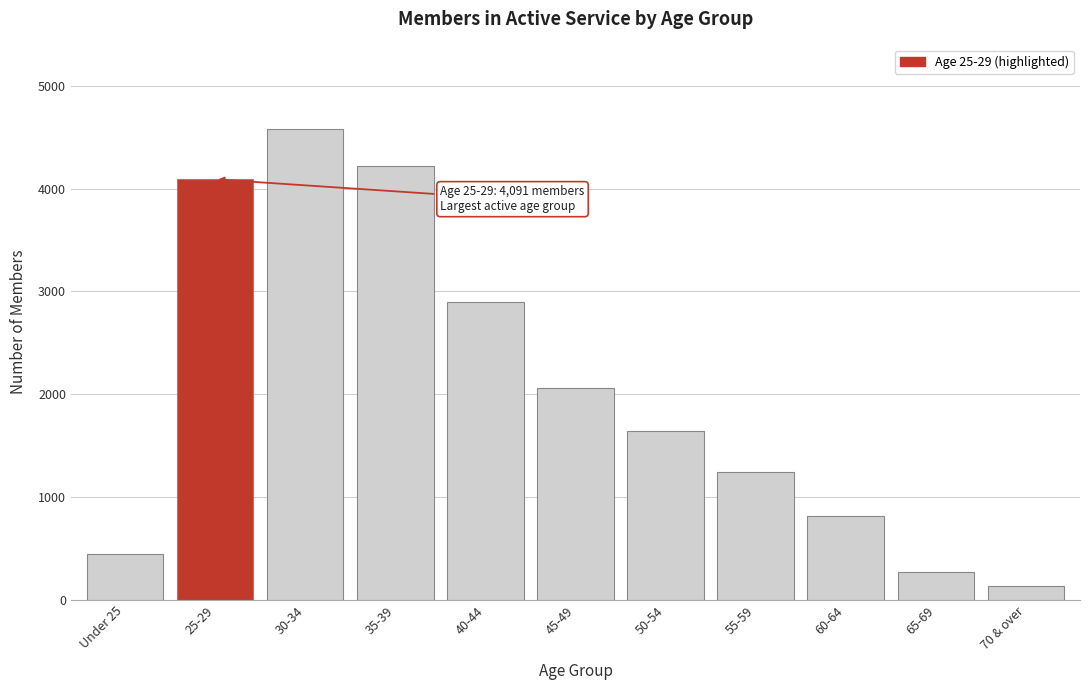

Reading left to right, list all the values displayed in this chart.

450	4091	4579	4218	2898	2059	1645	1246	815	268	132